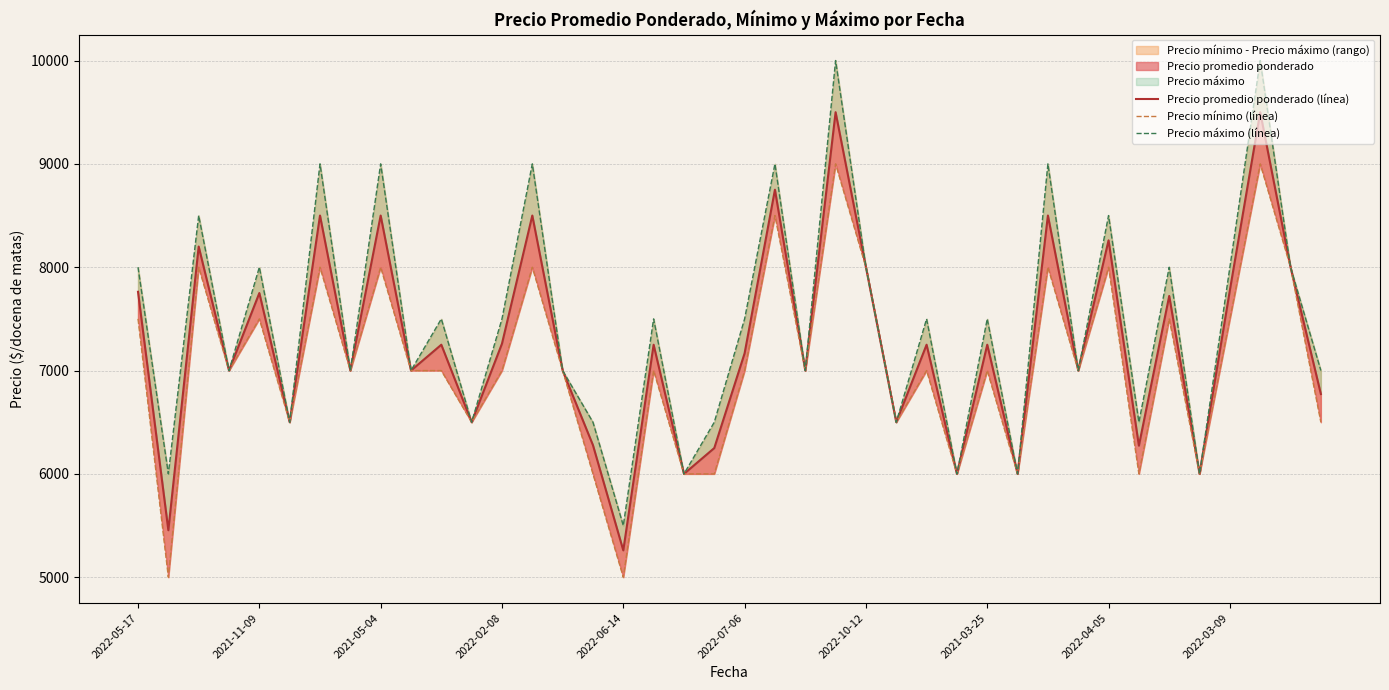

True or false: Precio mínimo (línea) and Precio promedio ponderado (línea) intersect in this chart.

False